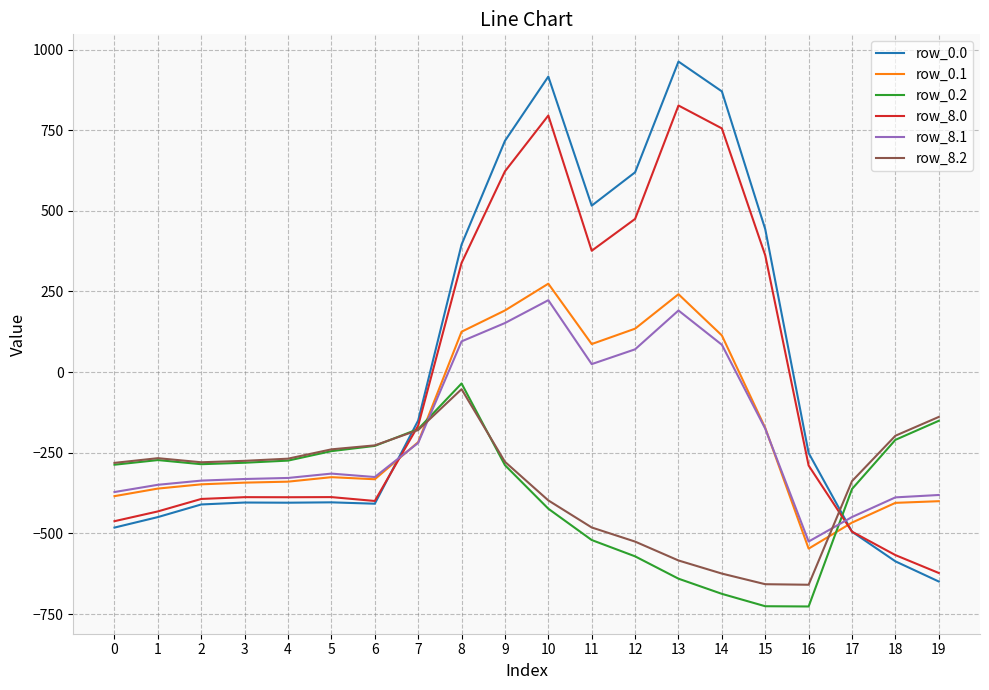

Does the chart have visible grid lines?

Yes